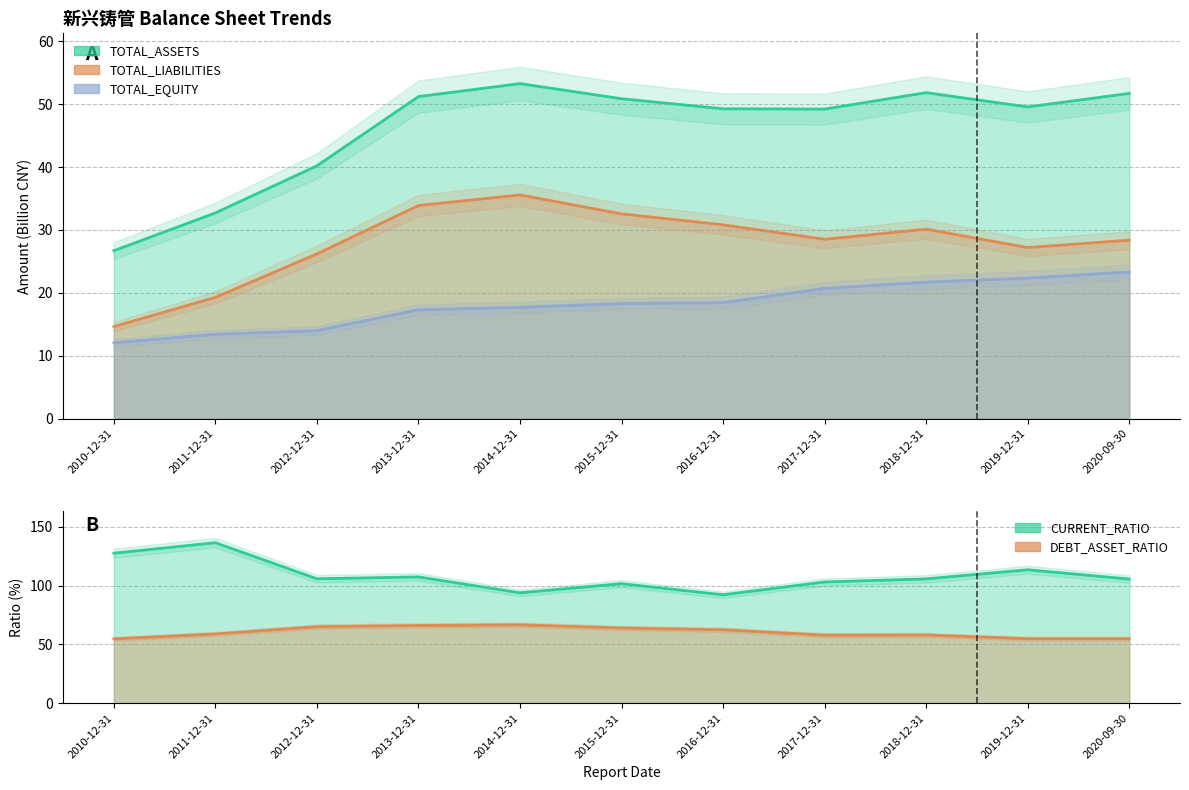

Between 2014-12-31 and 2020-09-30, which series saw the biggest shift?

TOTAL_LIABILITIES